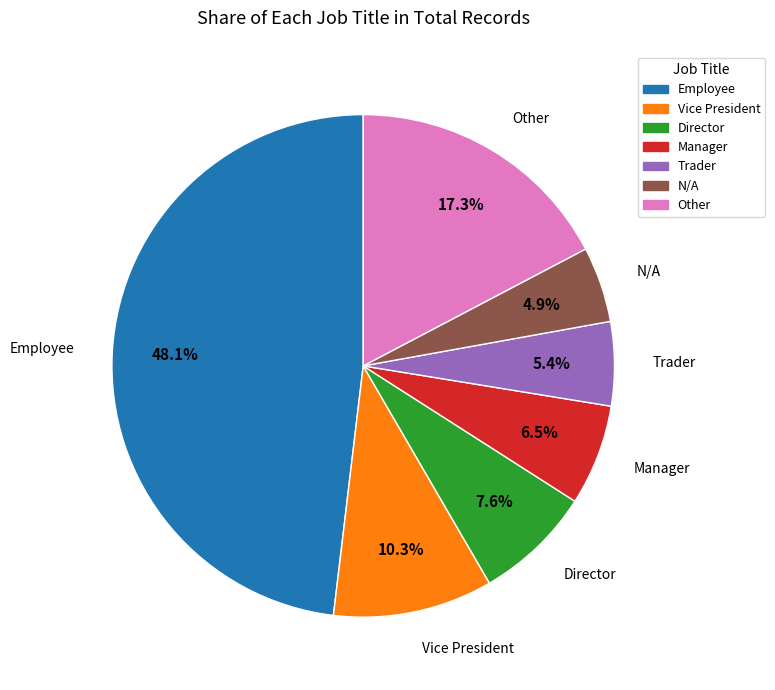

Which slice is the largest?

Employee